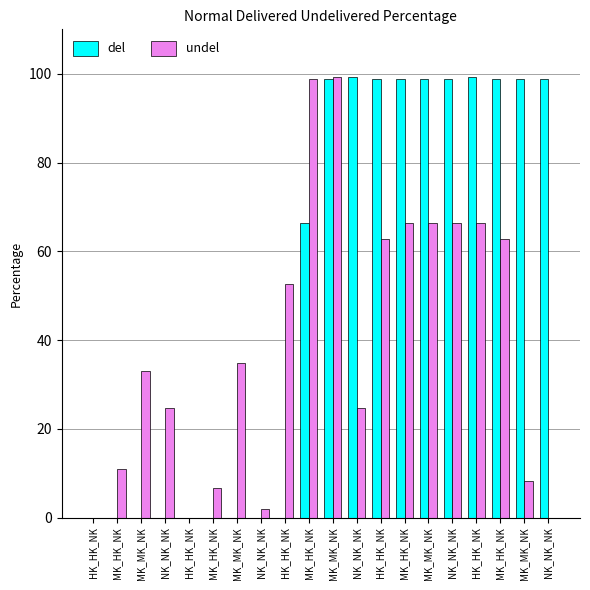

Which label corresponds to the smallest value in the chart?

HK_HK_NK